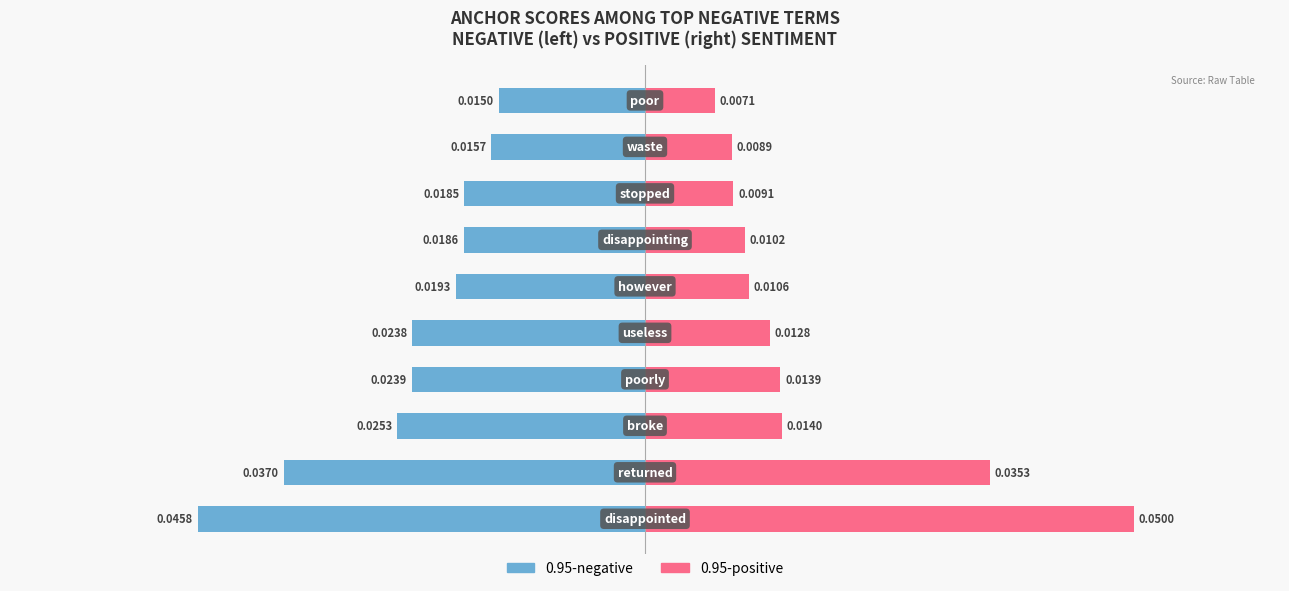

List the series in order of their peak value, highest first.

0.95-positive, 0.95-negative